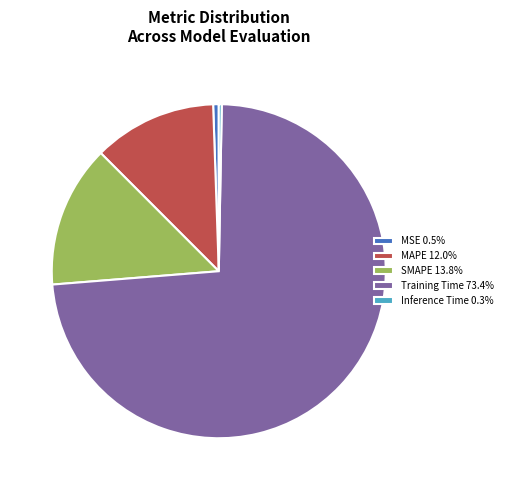

Is there any slice that represents more than half of the pie?

Yes